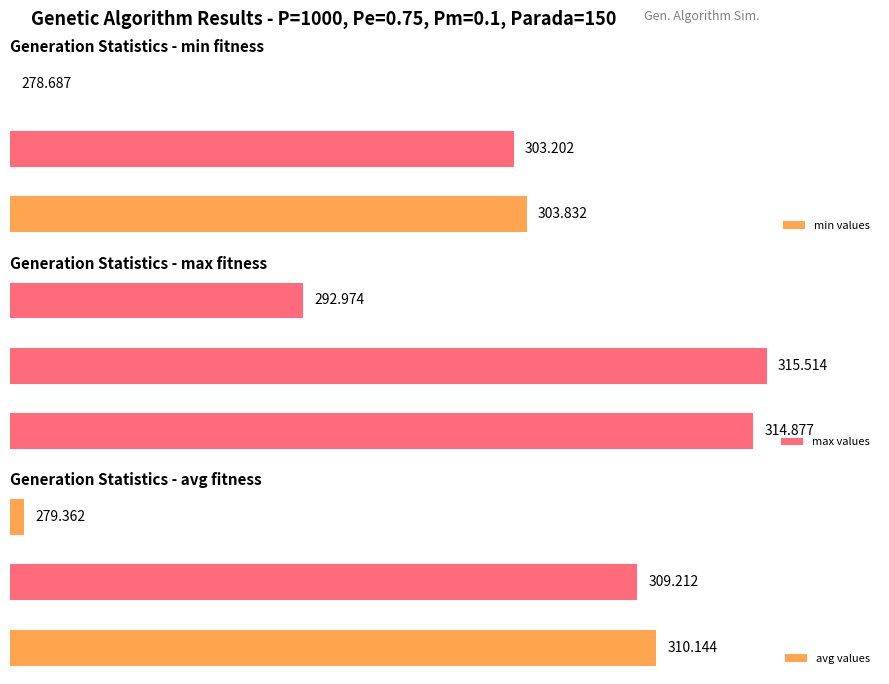

List the series in order of their peak value, highest first.

max values, avg values, min values